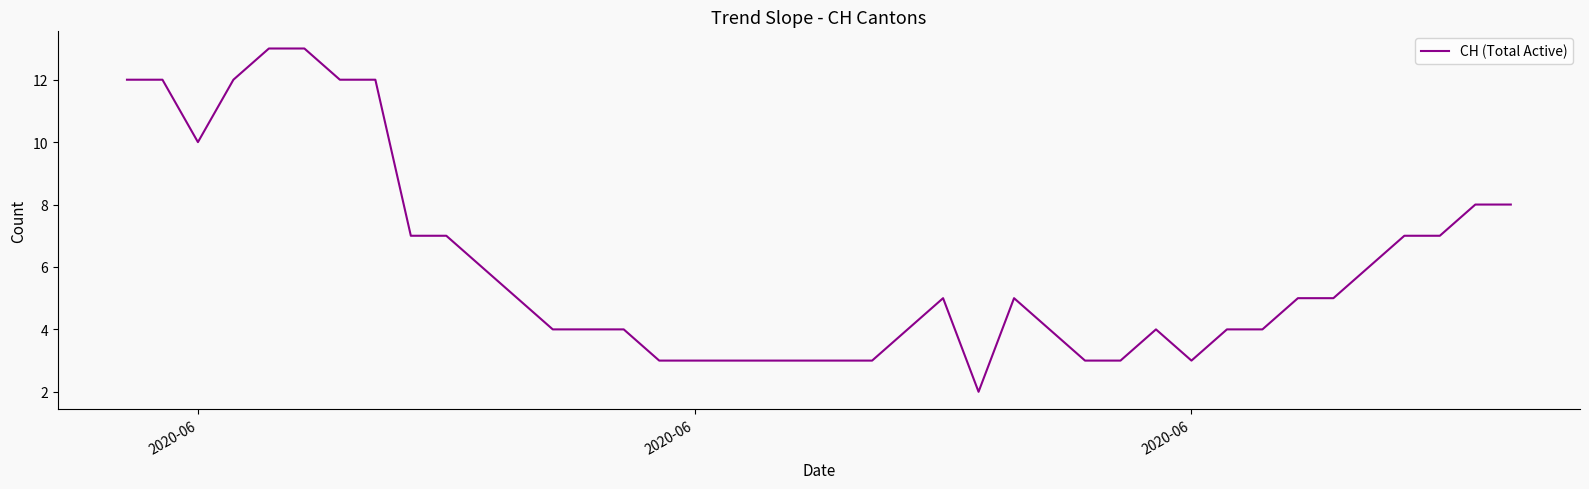

What is the greatest value displayed?

13